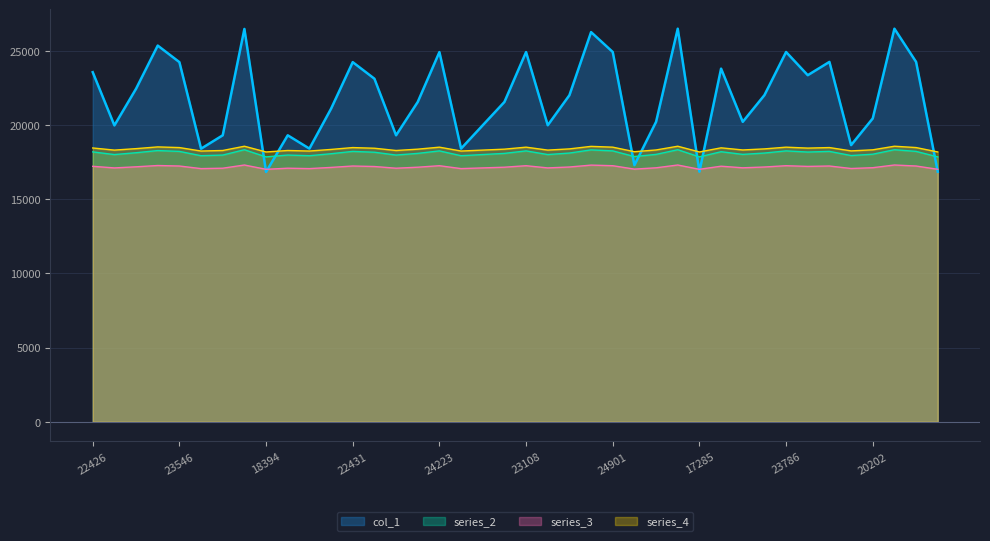

Is it true that series_2 equals 11299.3 at 23108?

False